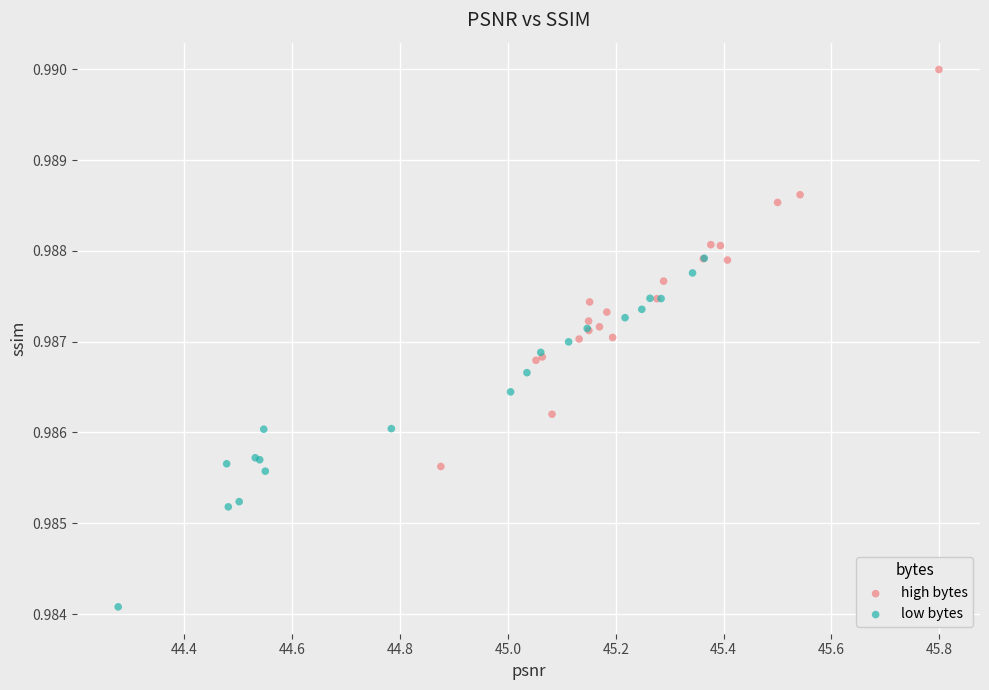

Which series reaches the minimum Y coordinate?

low bytes